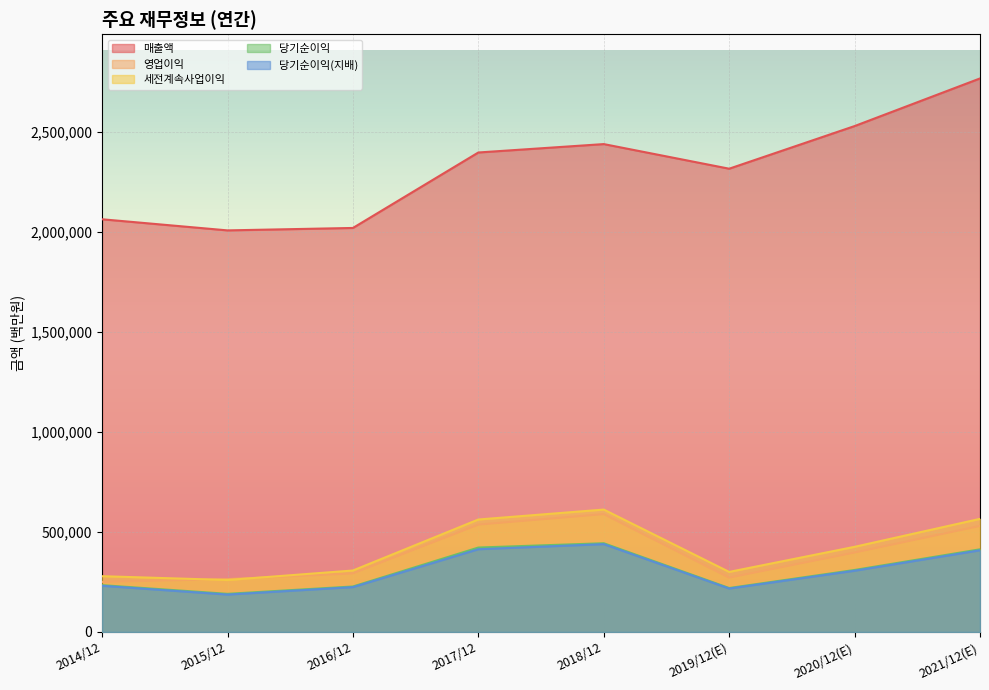

At how many categories does at least one series exceed 696225?

8